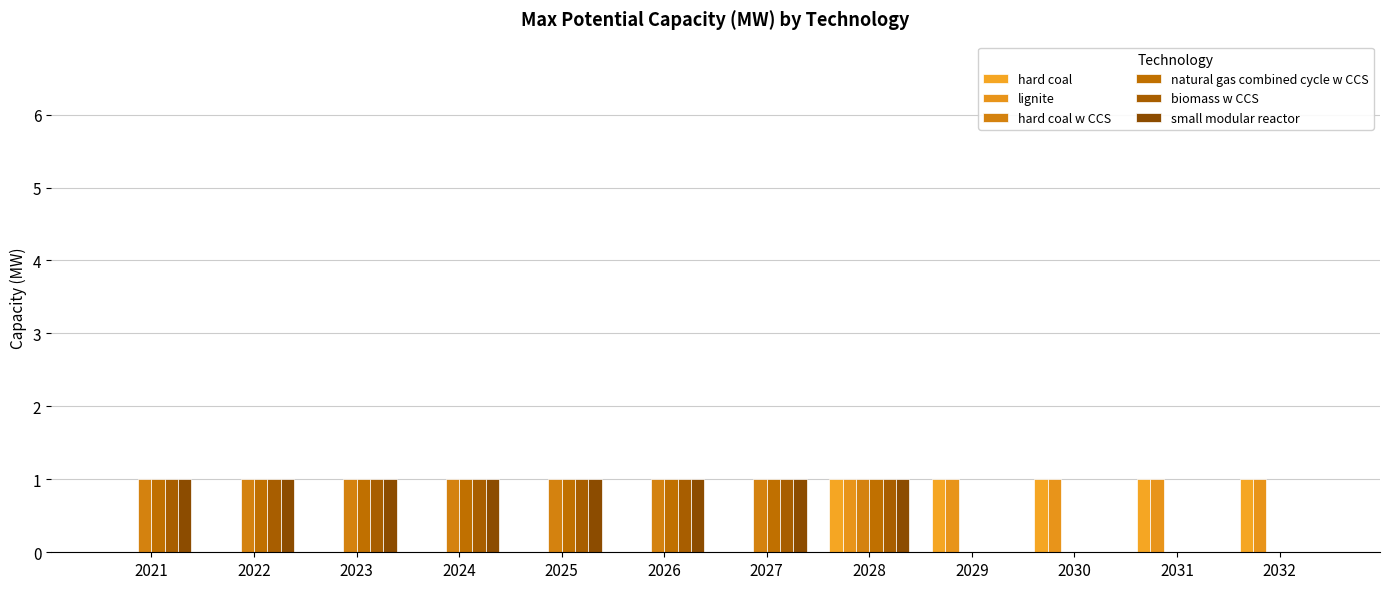

Count the number of categories in the chart.

12